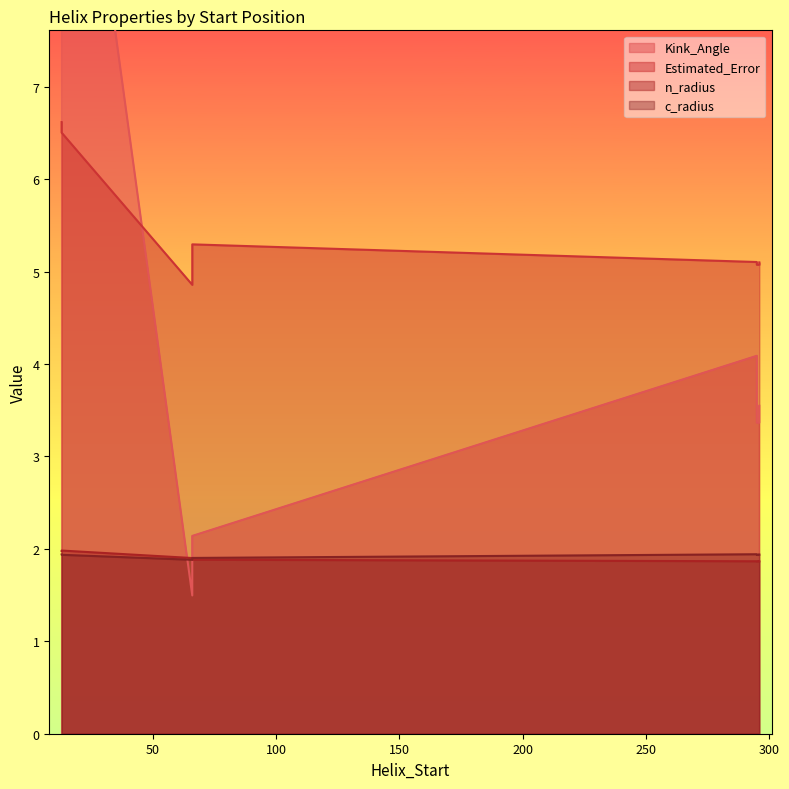

What is the highest value of the Kink_Angle series?

11.9